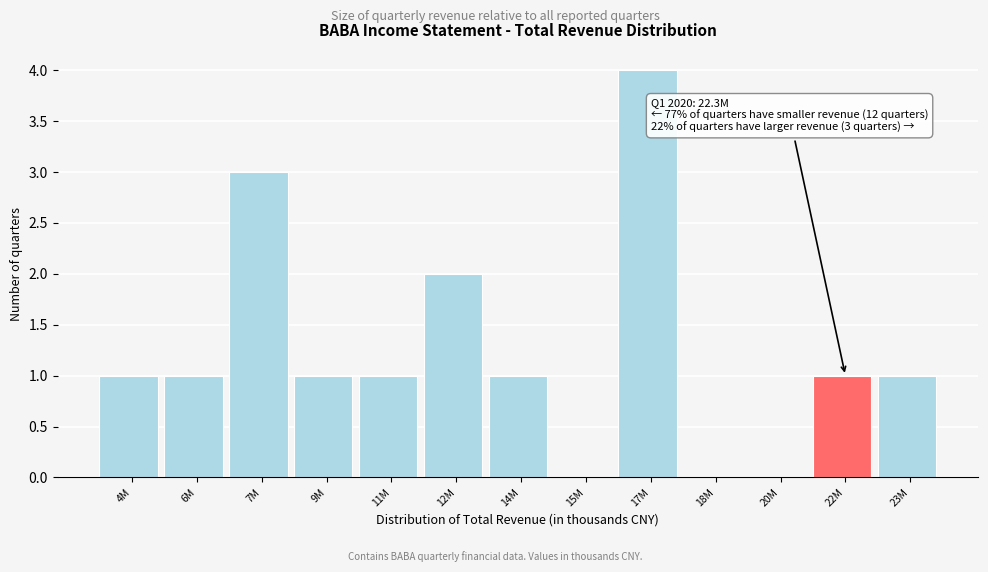

Reading left to right, what are all the values shown in this chart?

4M=1	6M=1	7M=3	9M=1	11M=1	12M=2	14M=1	15M=0	17M=4	18M=0	20M=0	22M=1	23M=1